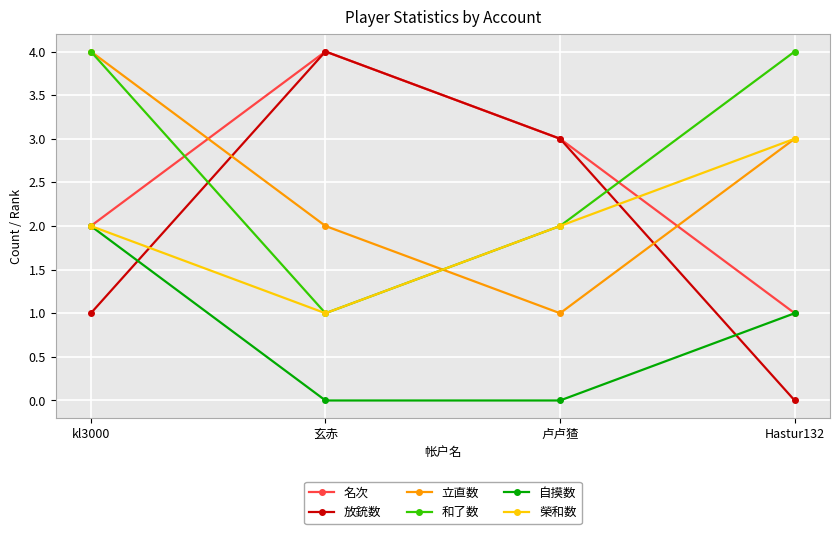

What is the difference between the highest and lowest values at 玄赤?

4